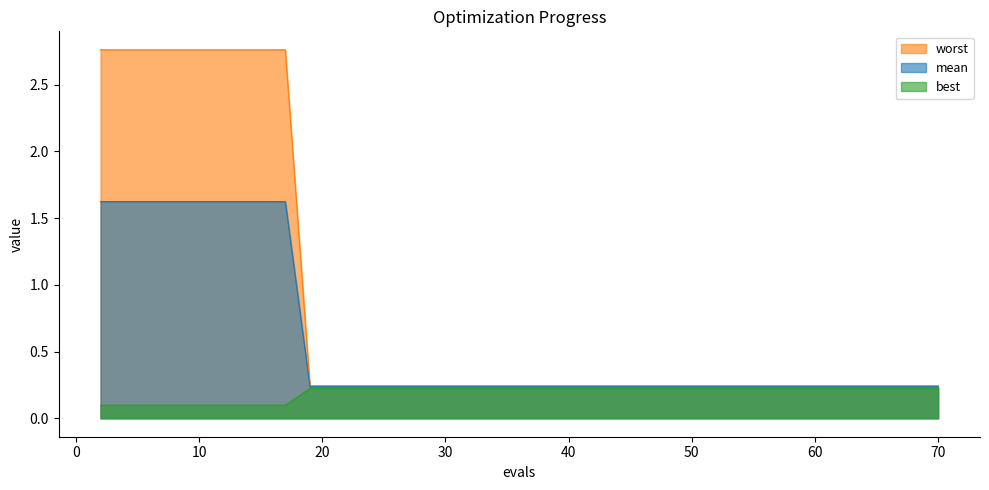

True or false: mean and worst cross at least once.

False